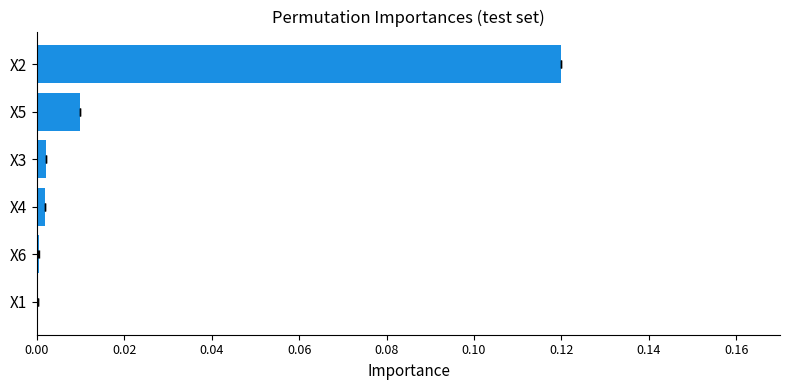

Reading left to right, transcribe all the data shown in this chart.

0.0	0.0	0.0	0.0	0.0	0.1